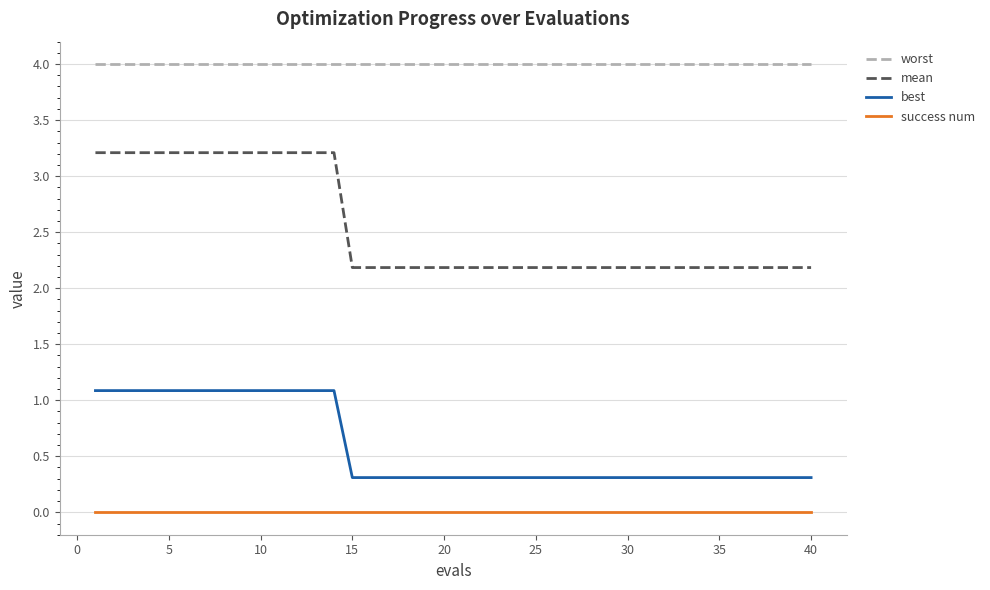

What is the average value of the best series?

0.6